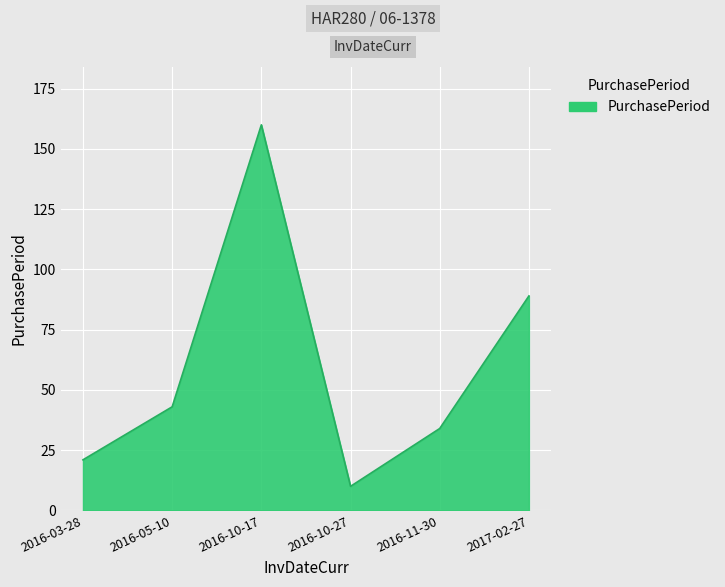

How many lines are shown in the chart?

1